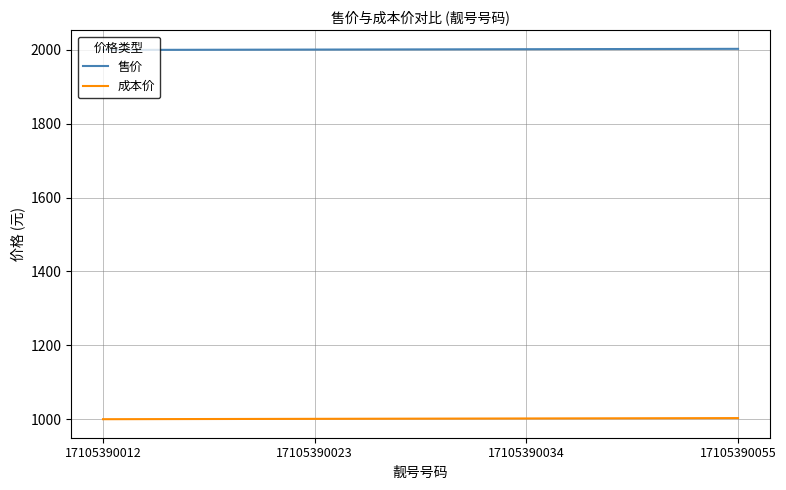

What is the highest value of the 售价 series?

2003